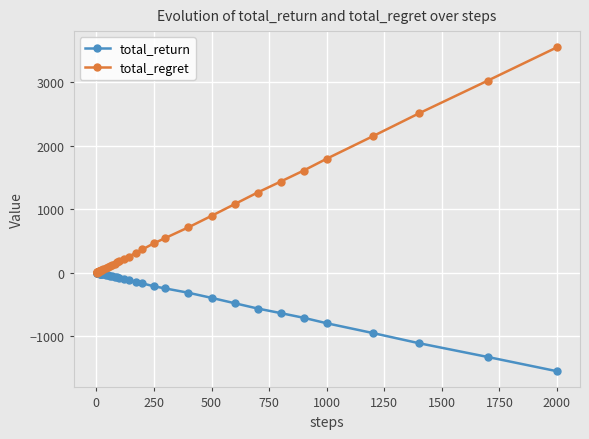

What is the difference between the second highest and second lowest values in the total_regret series?

3024